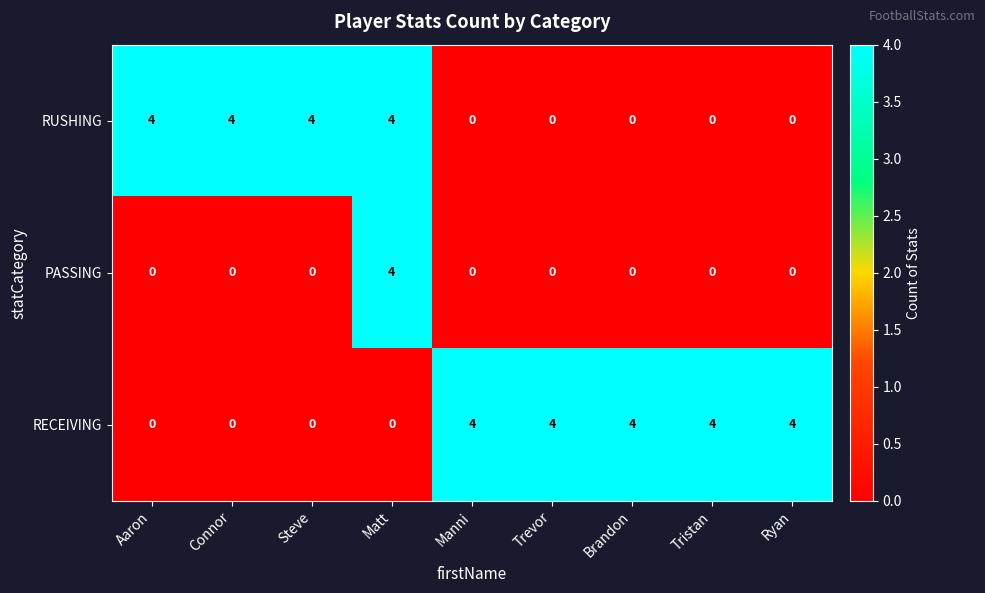

What is the greatest value displayed?

4